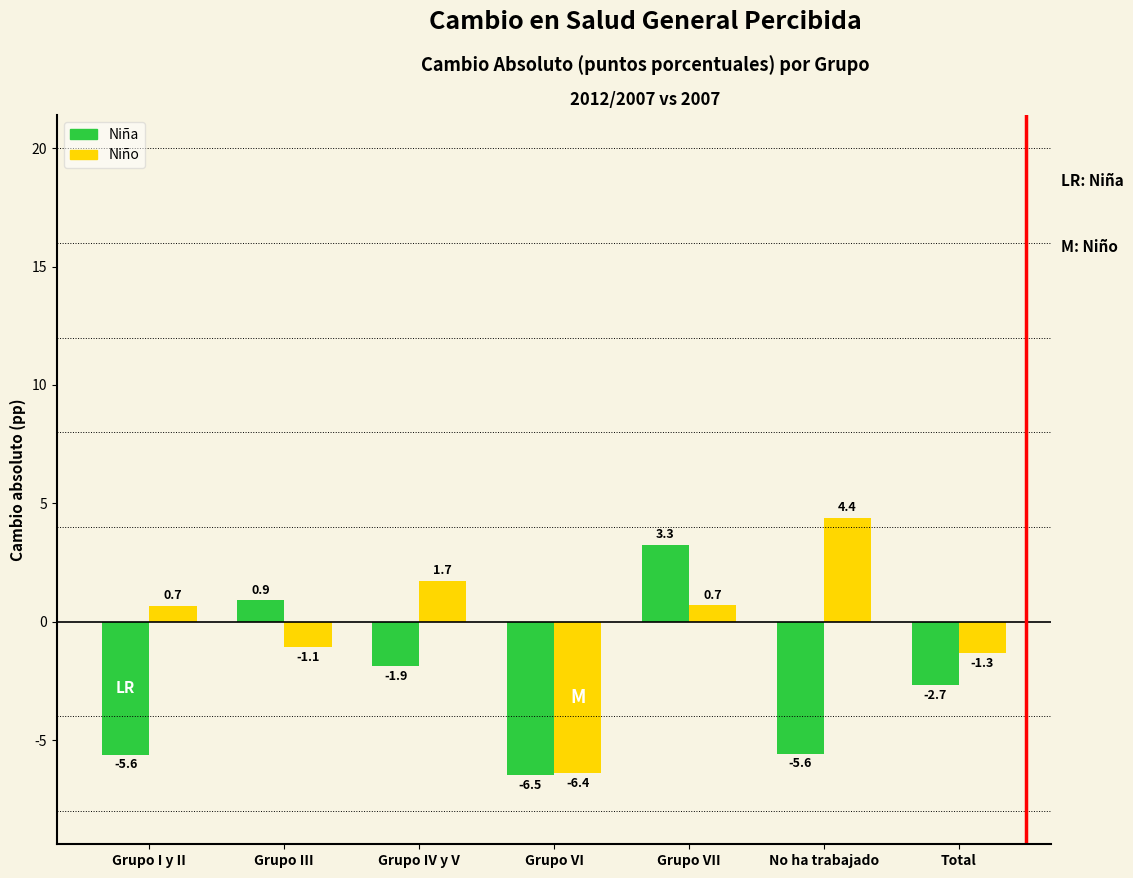

Reading left to right, list all the values displayed in this chart.

Niña: Grupo I y II=-5.6	Grupo III=0.9	Grupo IV y V=-1.9	Grupo VI=-6.5	Grupo VII=3.3	No ha trabajado=-5.6	Total=-2.7
Niño: Grupo I y II=0.7	Grupo III=-1.1	Grupo IV y V=1.7	Grupo VI=-6.4	Grupo VII=0.7	No ha trabajado=4.4	Total=-1.3